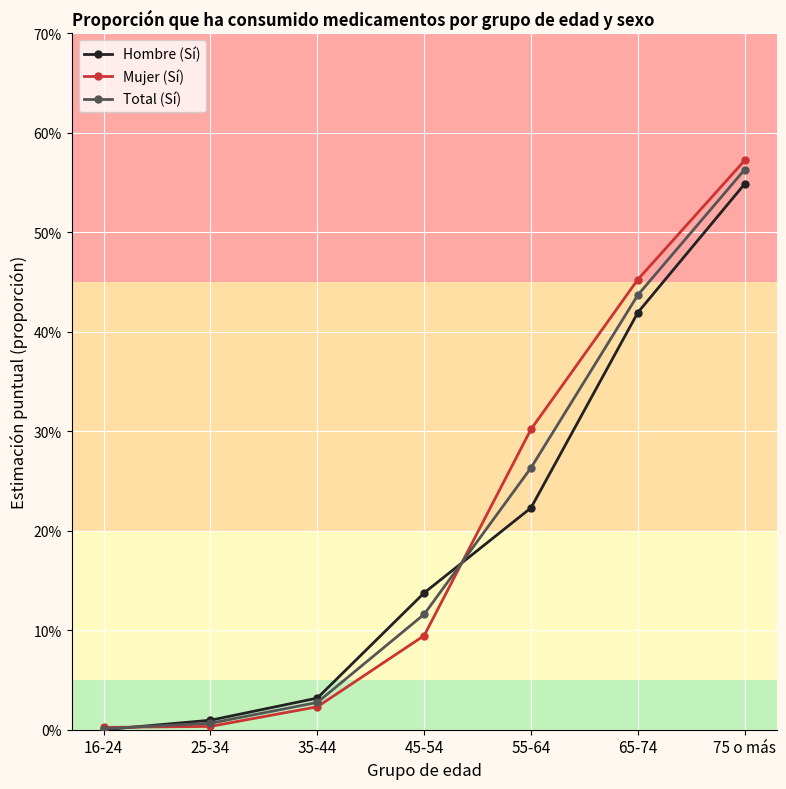

Between 55-64 and 65-74, which series saw the biggest shift?

Hombre (Sí)